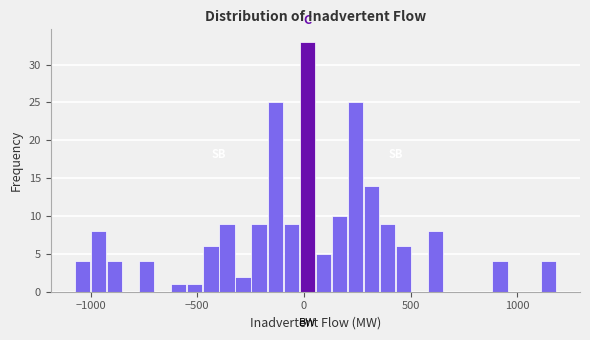

Read against the x-axis, roughly where is the centre of the tallest bar?

0